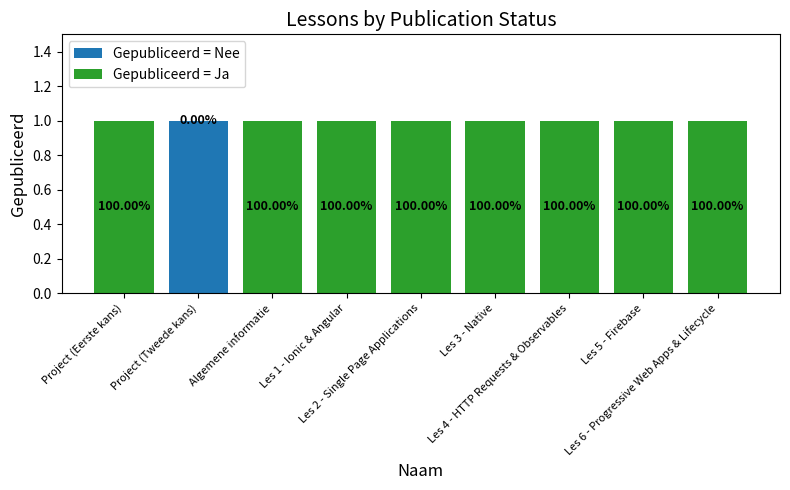

List the series in order of their overall mean, lowest first.

Gepubliceerd = Nee, Gepubliceerd = Ja